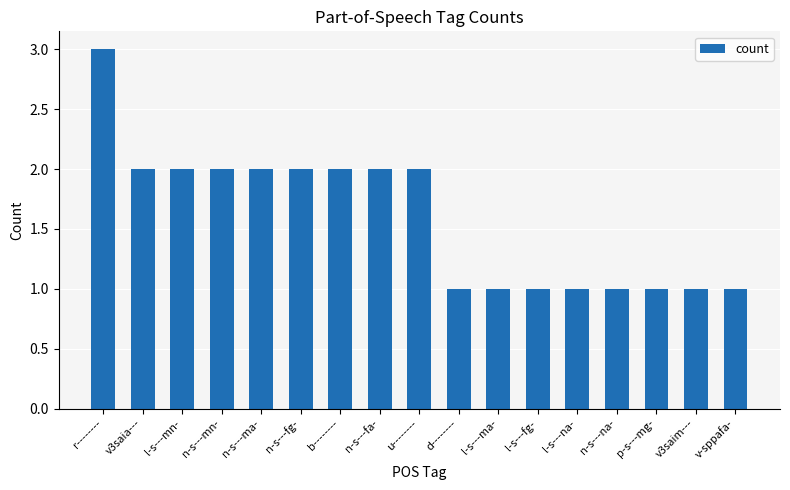

Where does the data first go above 2?

r--------